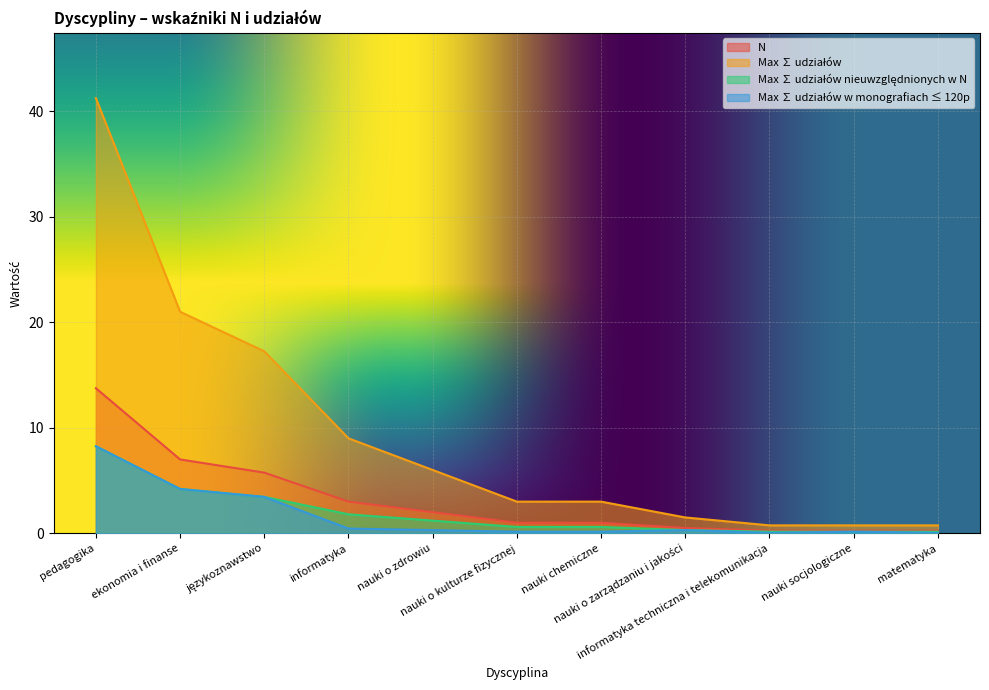

What is the difference between the Max ∑ udziałów values at informatyka techniczna i telekomunikacja and językoznawstwo?

16.5